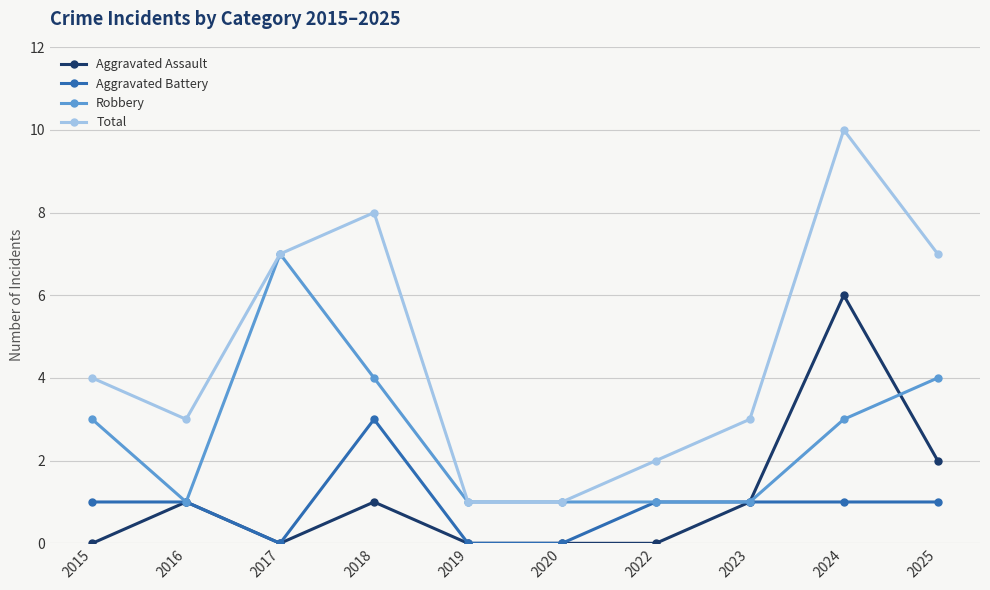

True or false: Total and Aggravated Assault cross at least once.

False